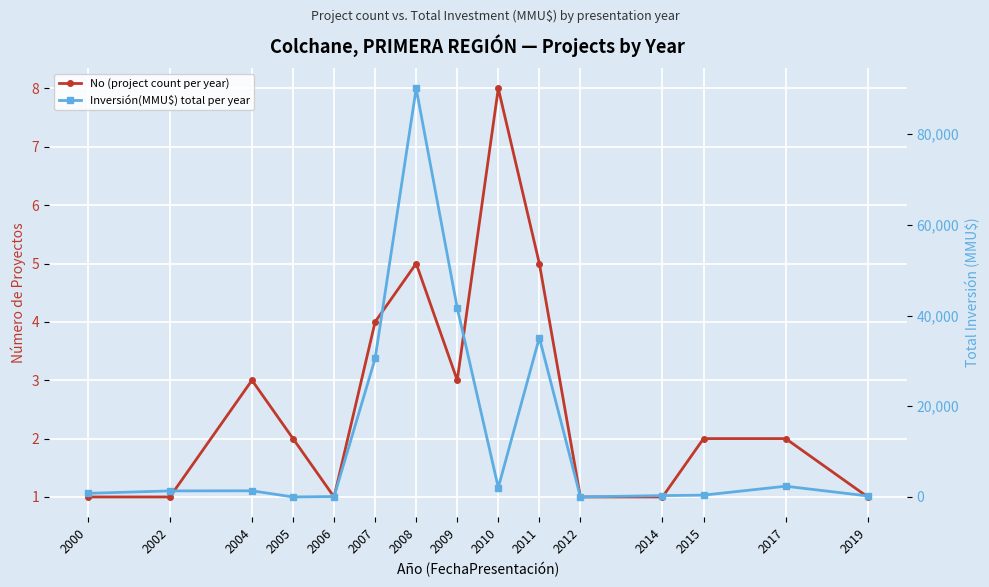

At which label is Inversión(MMU$) total per year closest to 45039?

2009